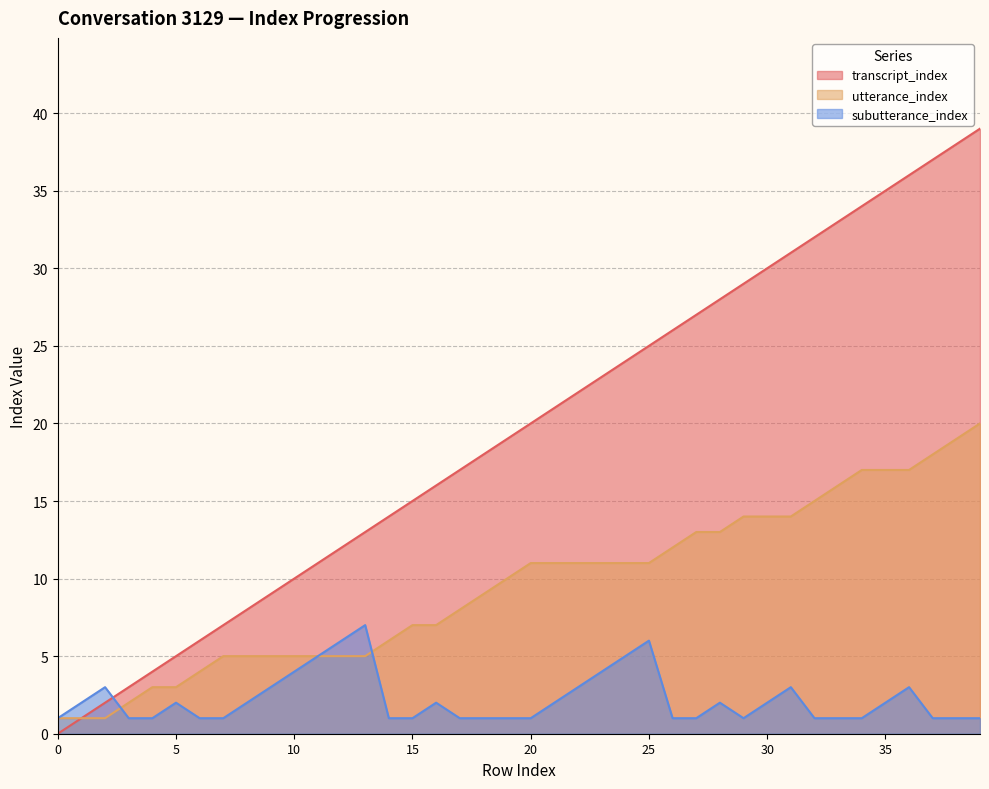

True or false: transcript_index has more than 0 points higher than both neighbors.

False